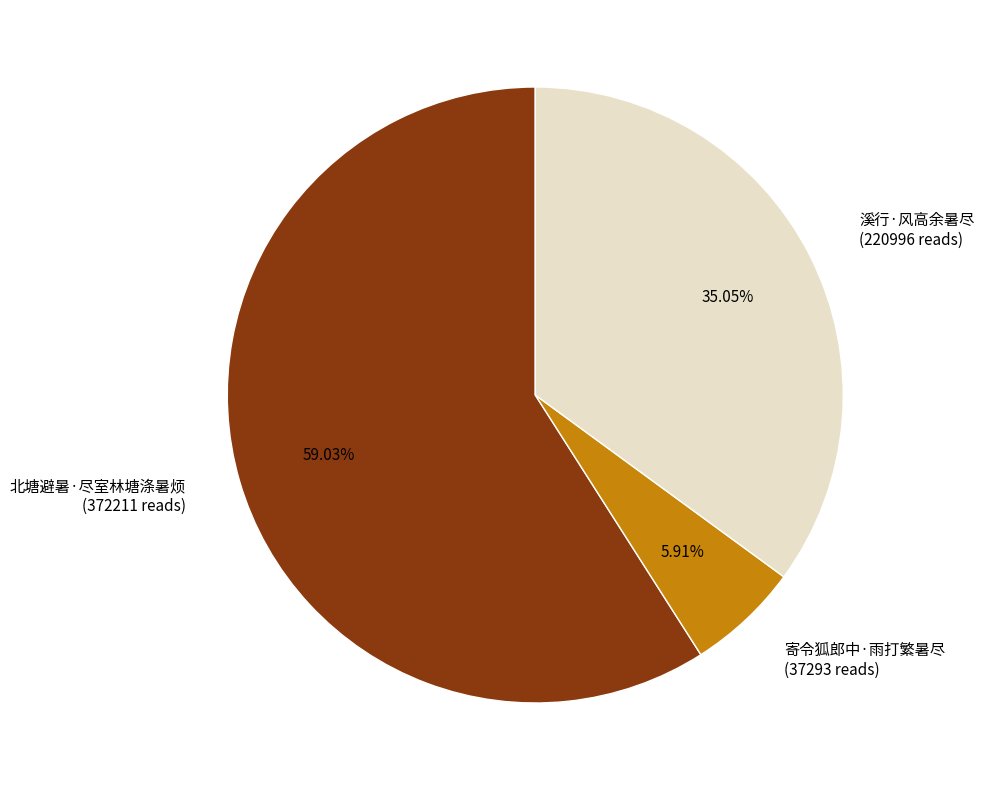

The 北塘避暑·尽室林塘涤暑烦 slice represents 49% of the pie. True or false?

False